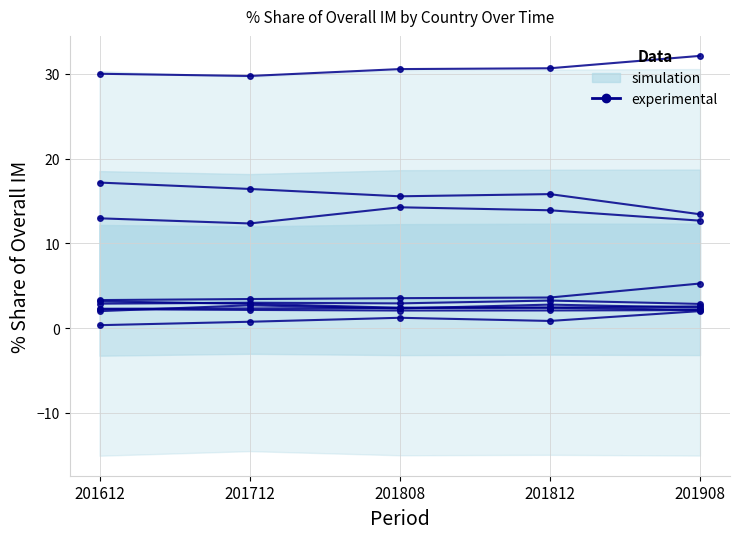

Between 201712 and 201612, which is larger?

201612